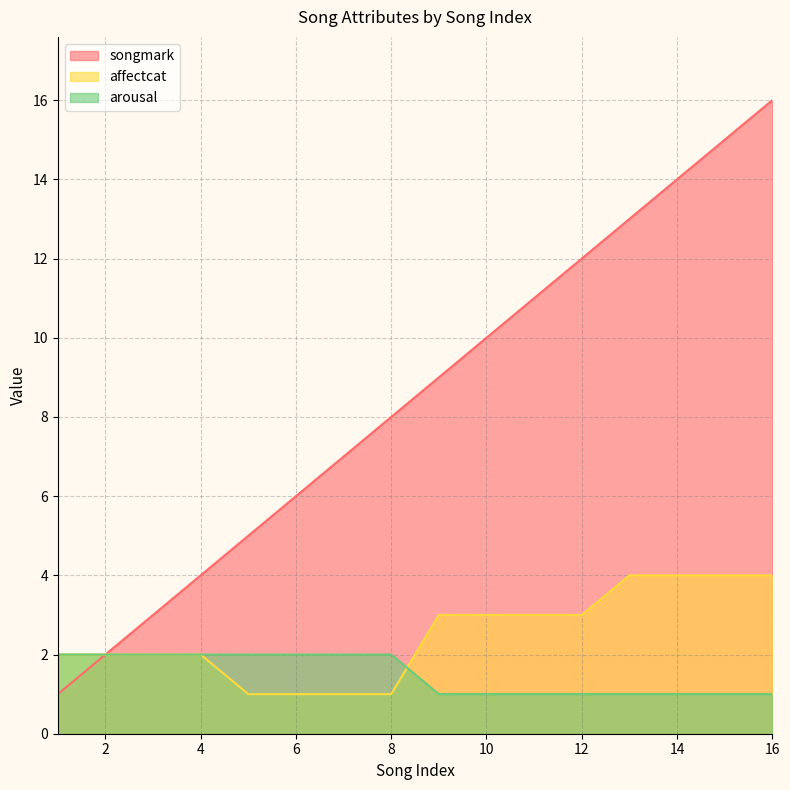

Which series has the widest spread of values?

songmark